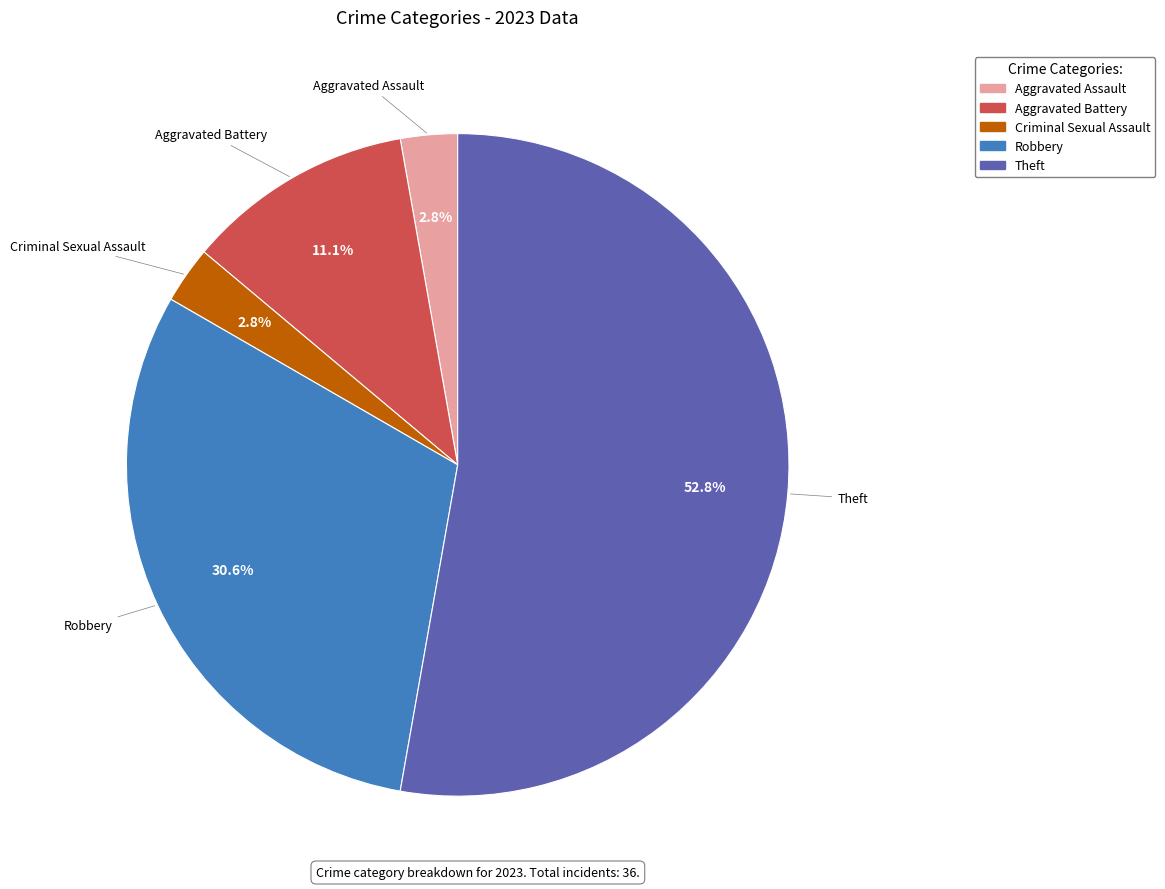

Is there a majority slice in this chart?

Yes